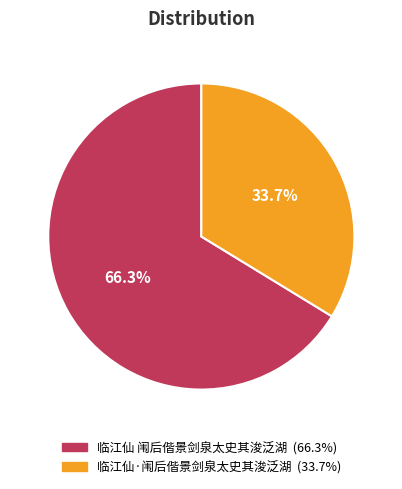

Is it true that 临江仙 闱后偕景剑泉太史其浚泛湖 is 58% of the pie?

False